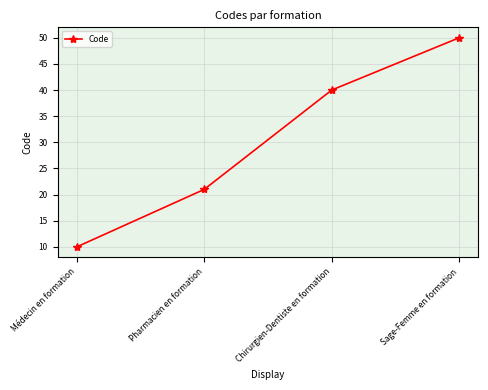

List the labels in order of value, smallest first.

Médecin en formation, Pharmacien en formation, Chirurgien-Dentiste en formation, Sage-Femme en formation